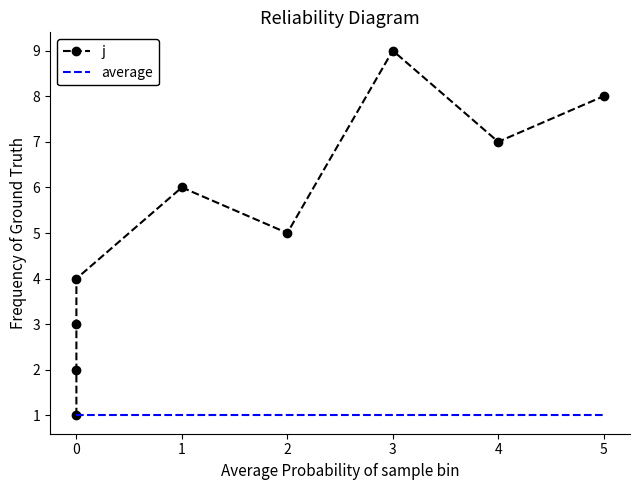

Which series has the largest total across all categories?

j